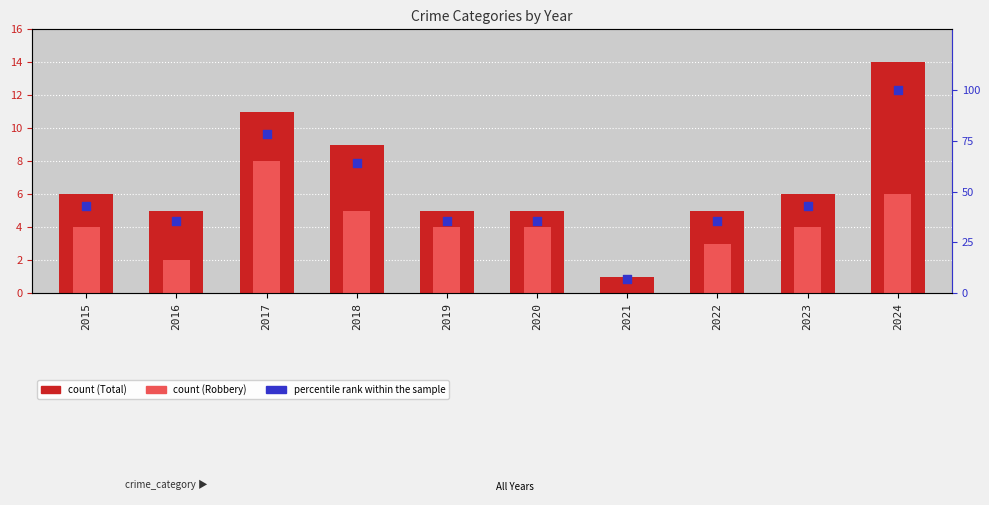

Is the value of Robbery at 2024 greater than the value of percentile rank within the sample at 2019?

No